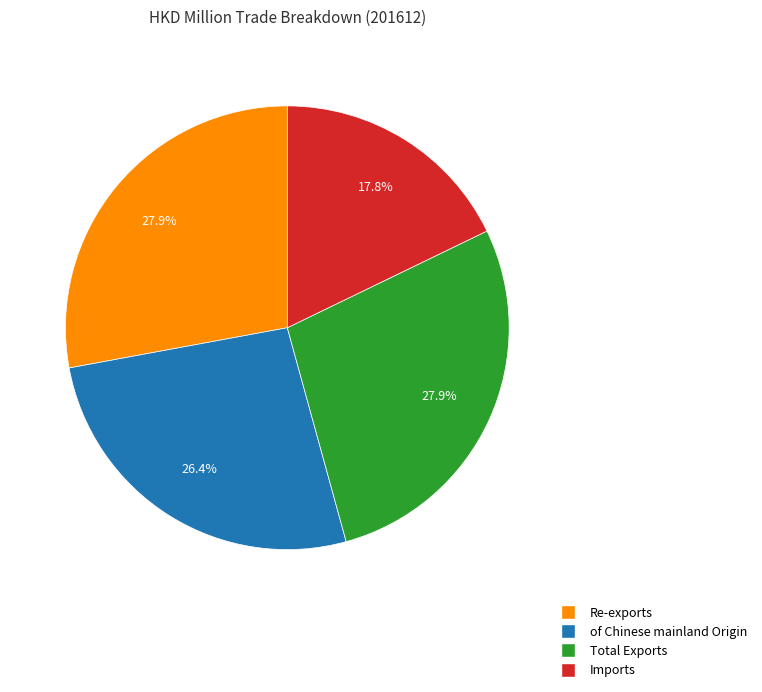

To the nearest percent, what is the difference between the largest and smallest slice percentages?

10%